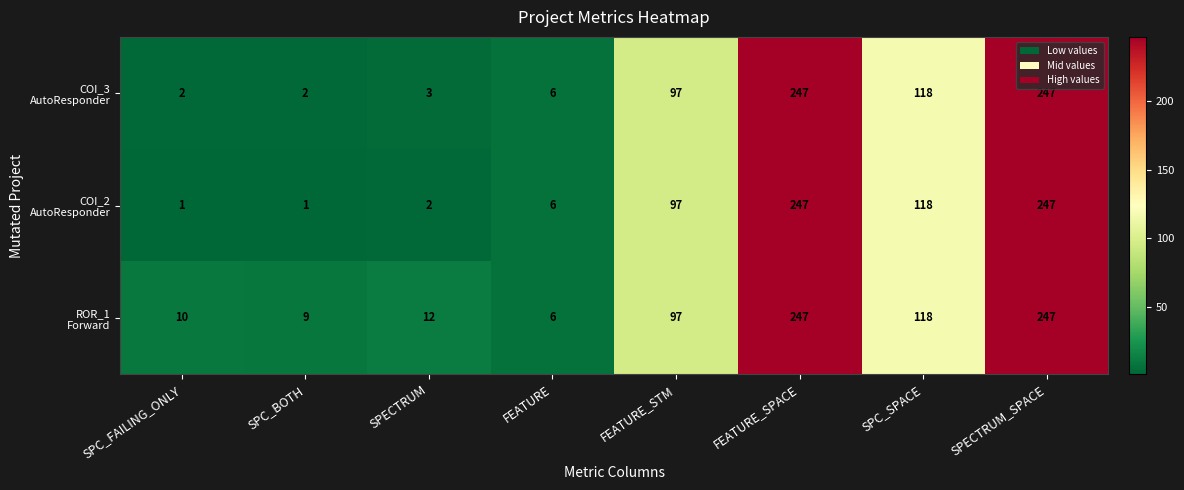

What is the greatest value displayed?

247